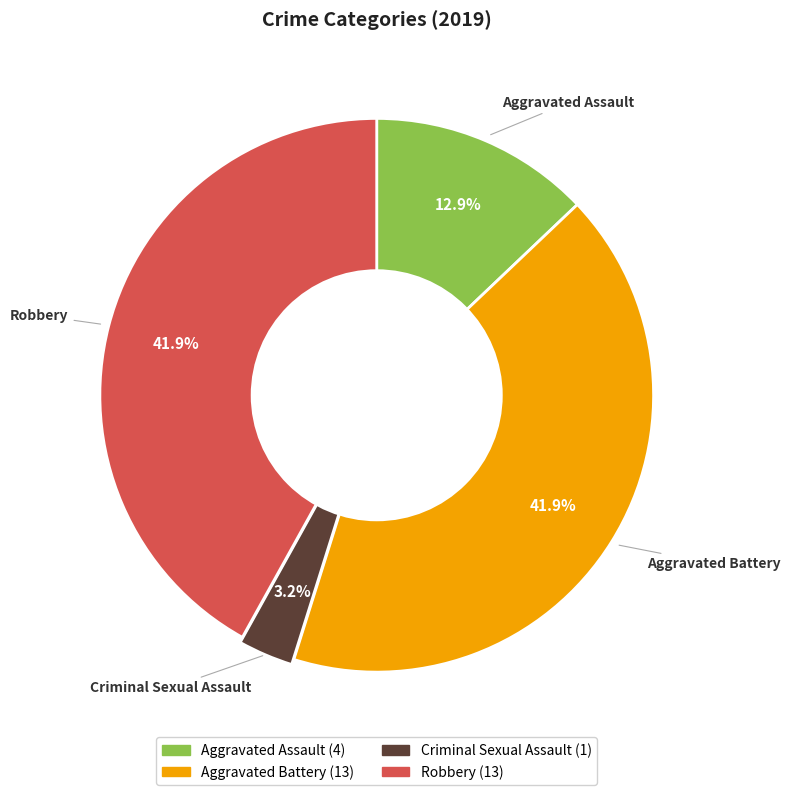

Is the sum of Robbery and Aggravated Battery greater than half?

Yes